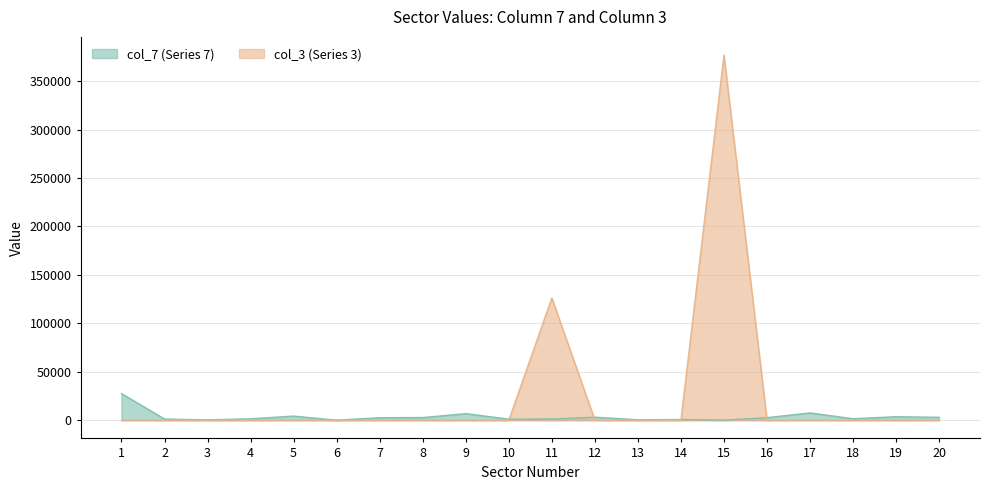

True or false: col_7 (Series 7) has a value of 548.4 at 10.

False